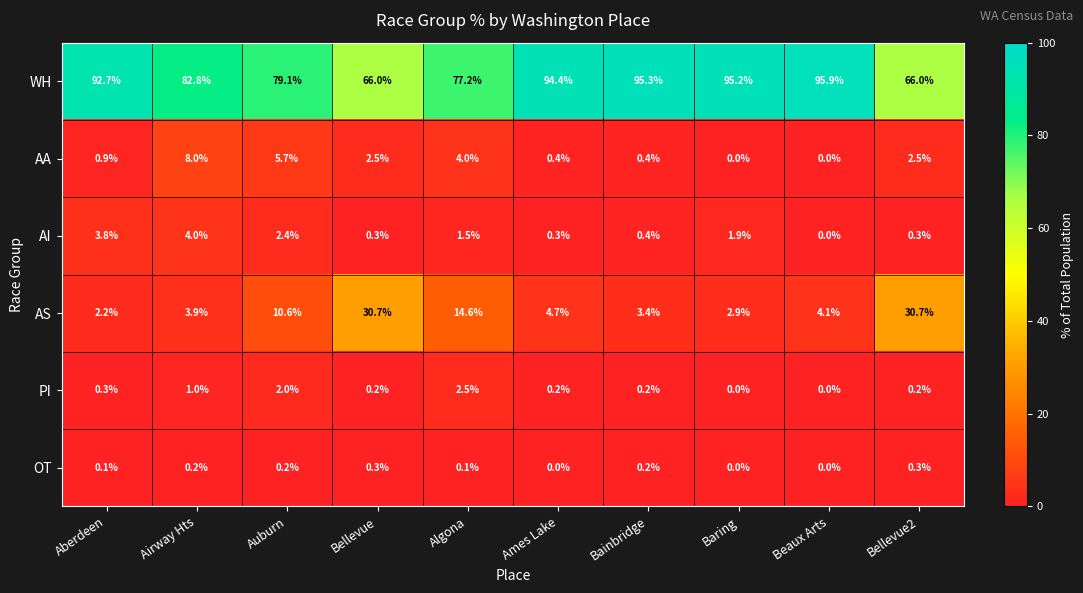

Which series has the largest total across all categories?

WH